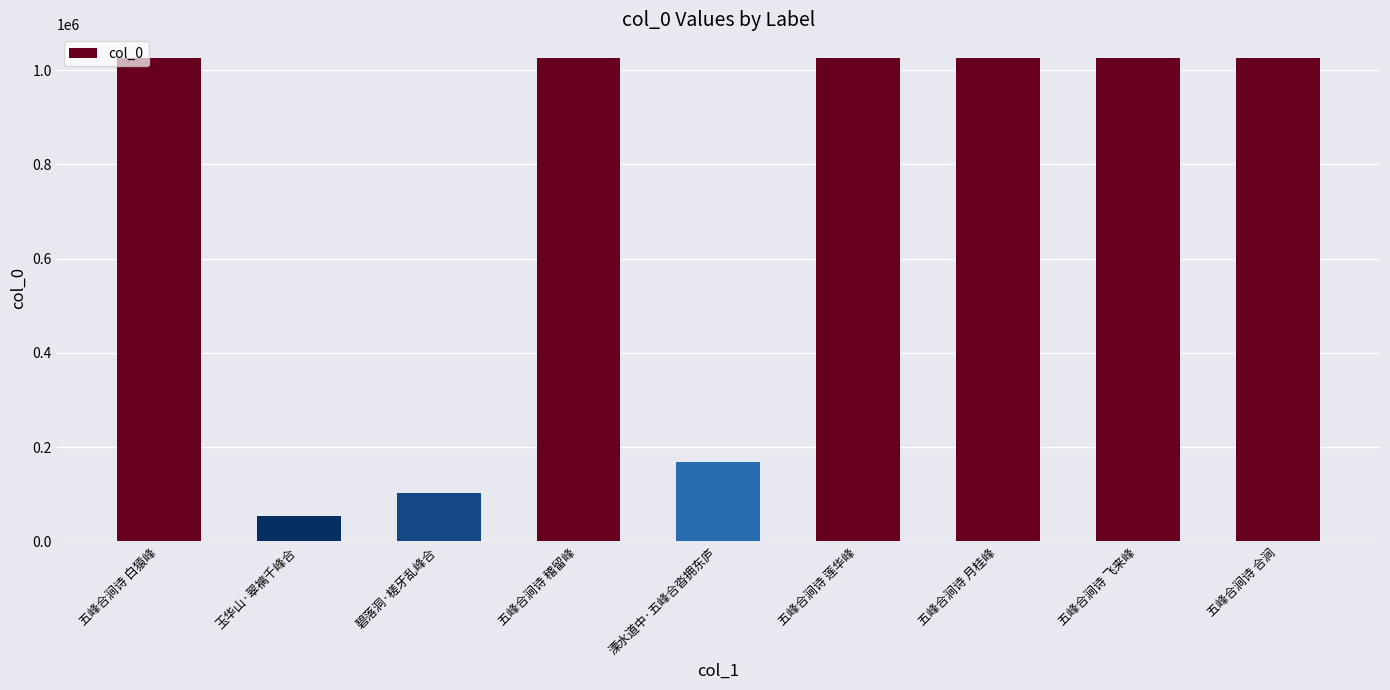

What is the approximate value at 玉华山·翠褵千峰合, to the nearest 50?

54550